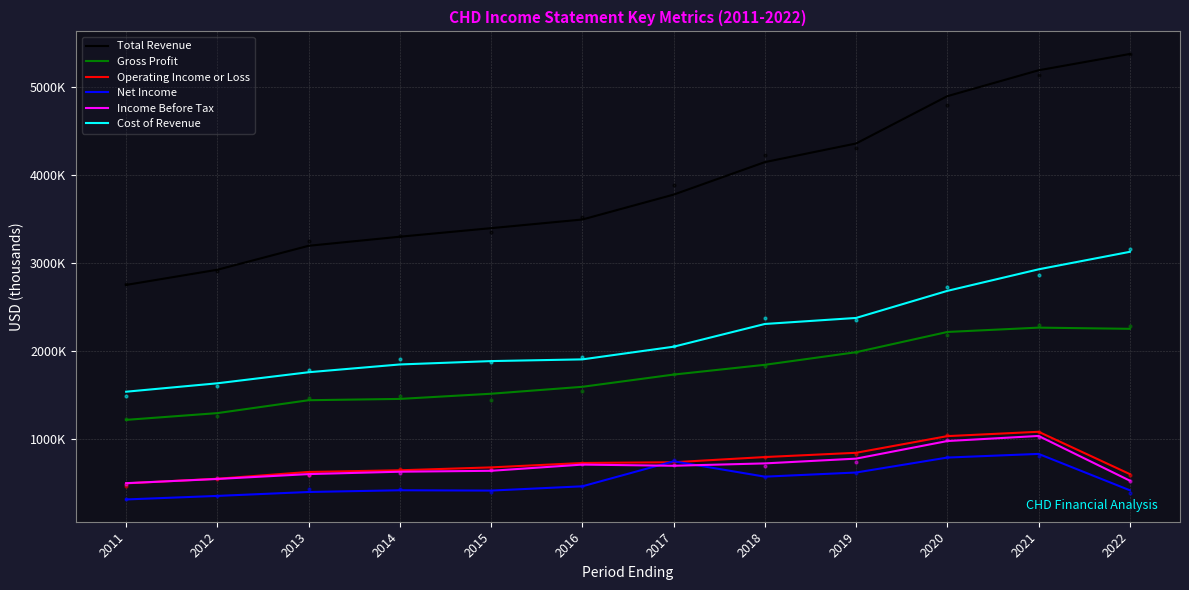

Which series contains the highest Y value?

Total Revenue